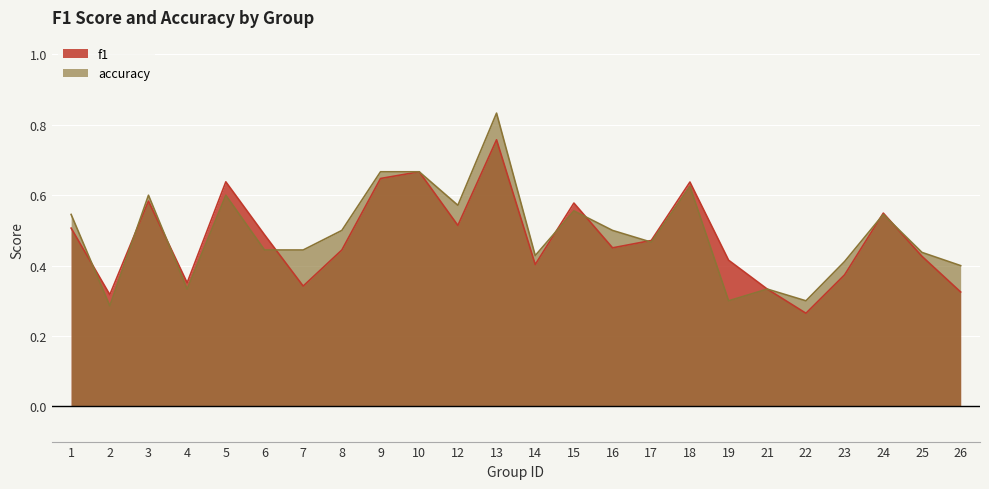

How many intersections are there between accuracy and f1?

9